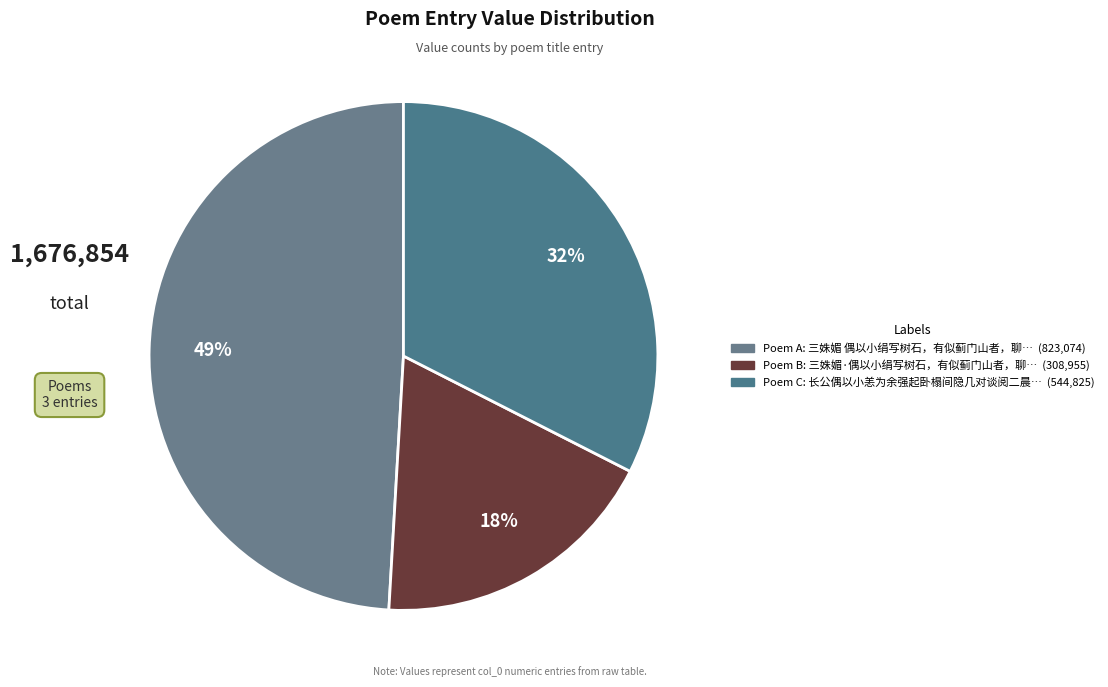

How many segments does this pie chart have?

3